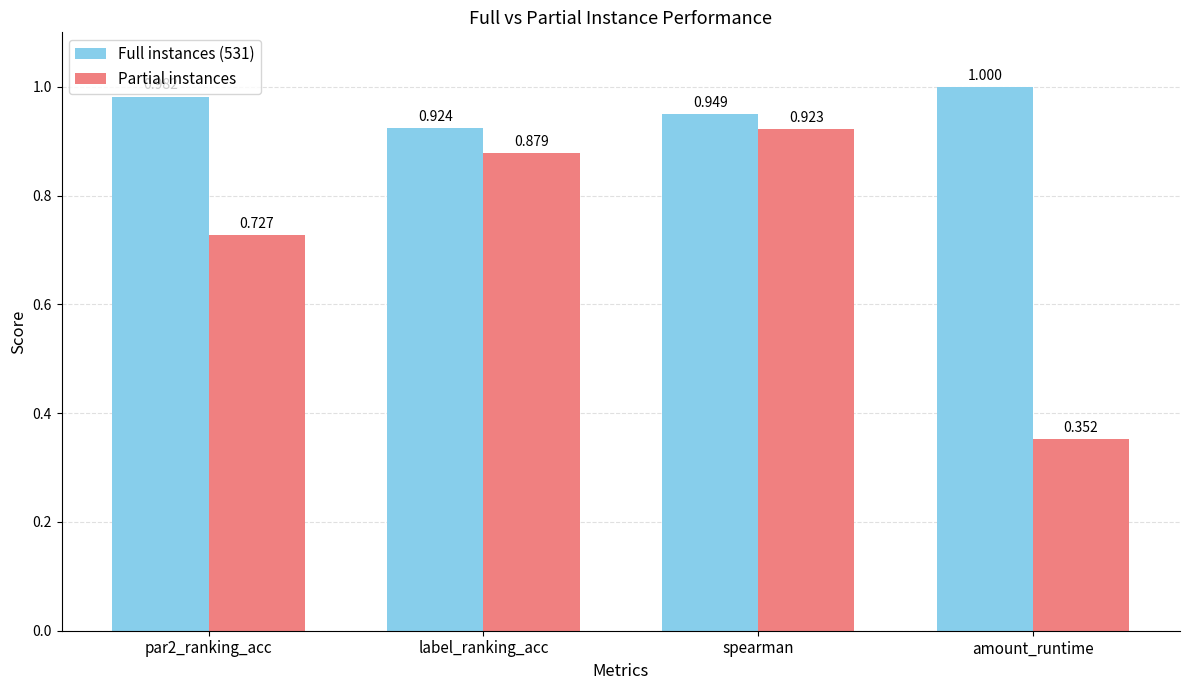

What is the label of the 1st bar from the right?

amount_runtime